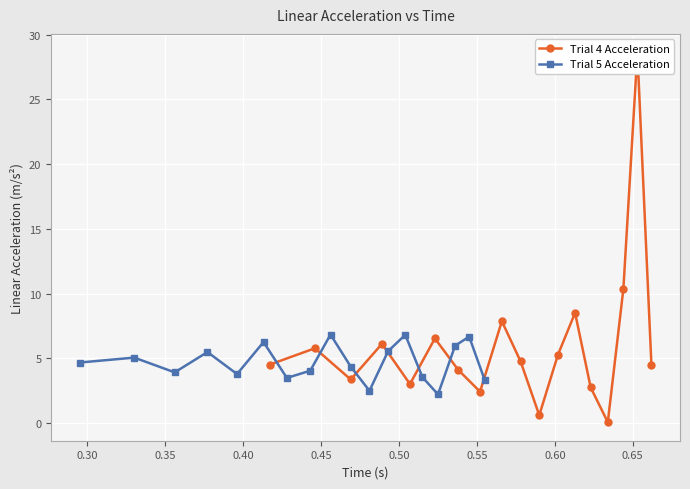

True or false: Trial 4 Acceleration has more than 0 interior local peaks.

True